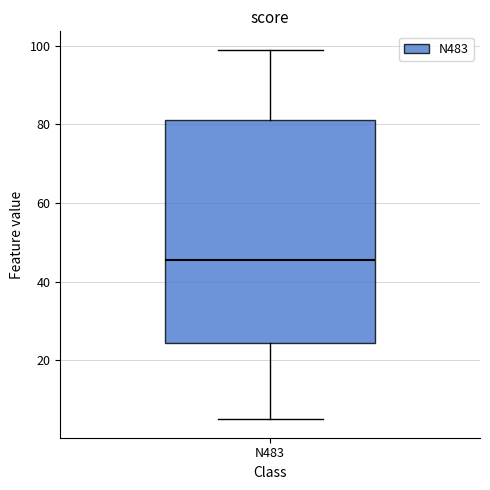

Read this box plot against the y-axis: the position of the median line, the range covered by the box, and the ends of both whiskers. The values are not printed on the chart, so give them approximately, as read against the axis.

median 46, box 24 to 82, whiskers 6 to 100